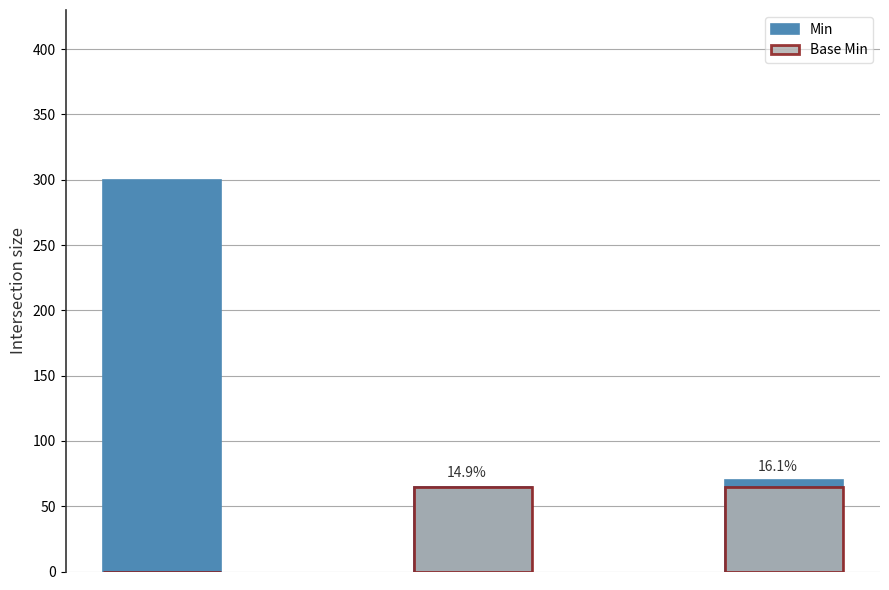

What is the sum of the Base Min values at 0 and 1?

65